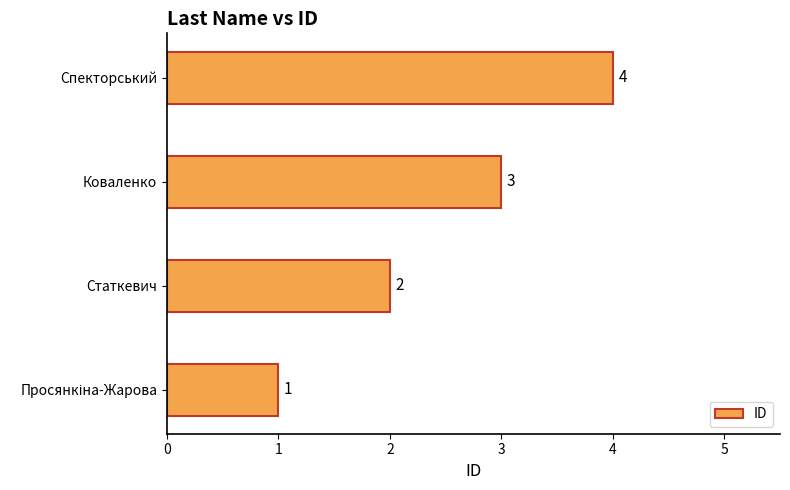

What is the change in value from Коваленко to Спекторський?

+1